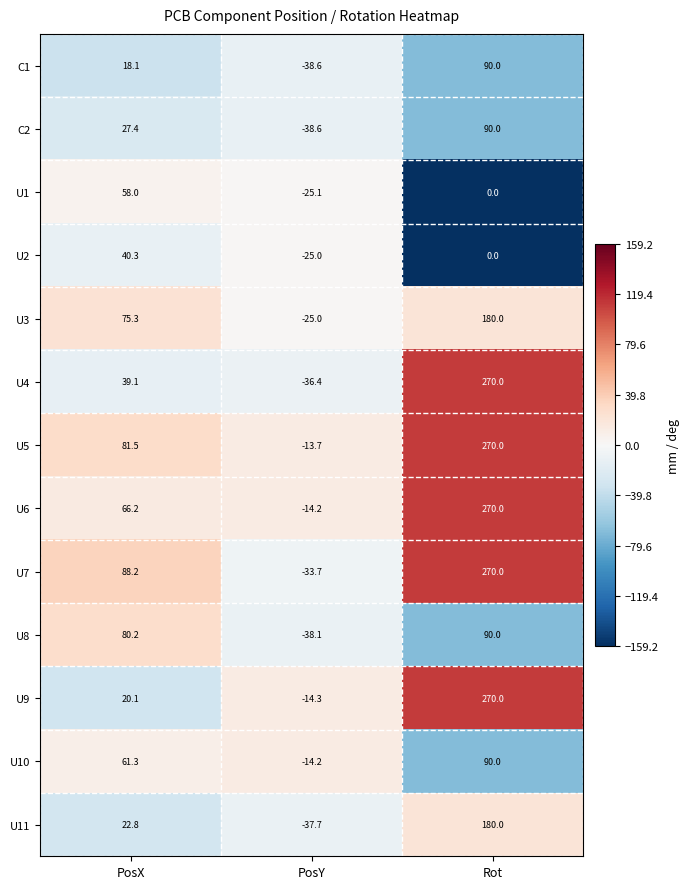

True or false: U10 has a value of 26.4 at Rot.

False